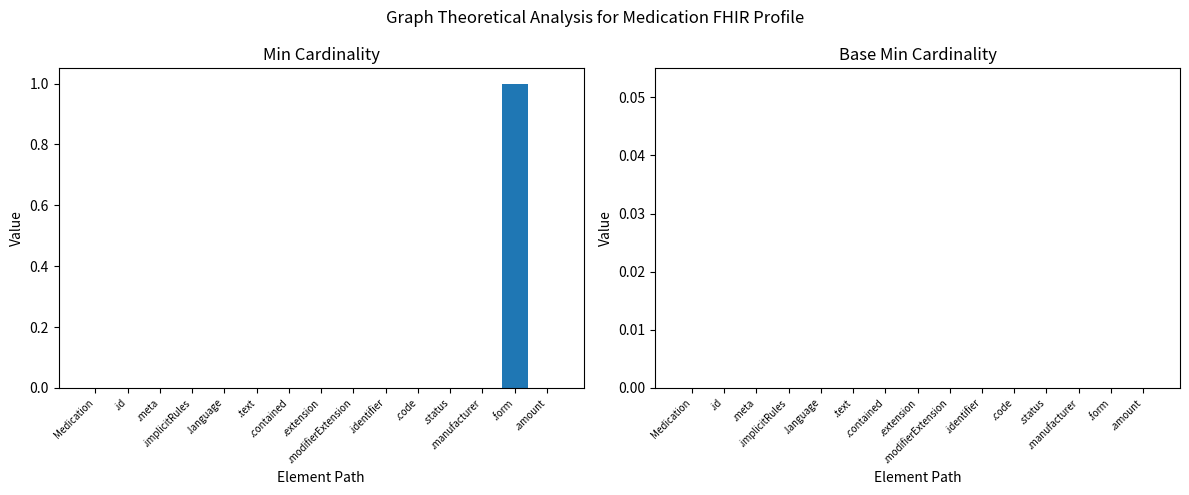

How many distinct data groups are displayed?

1